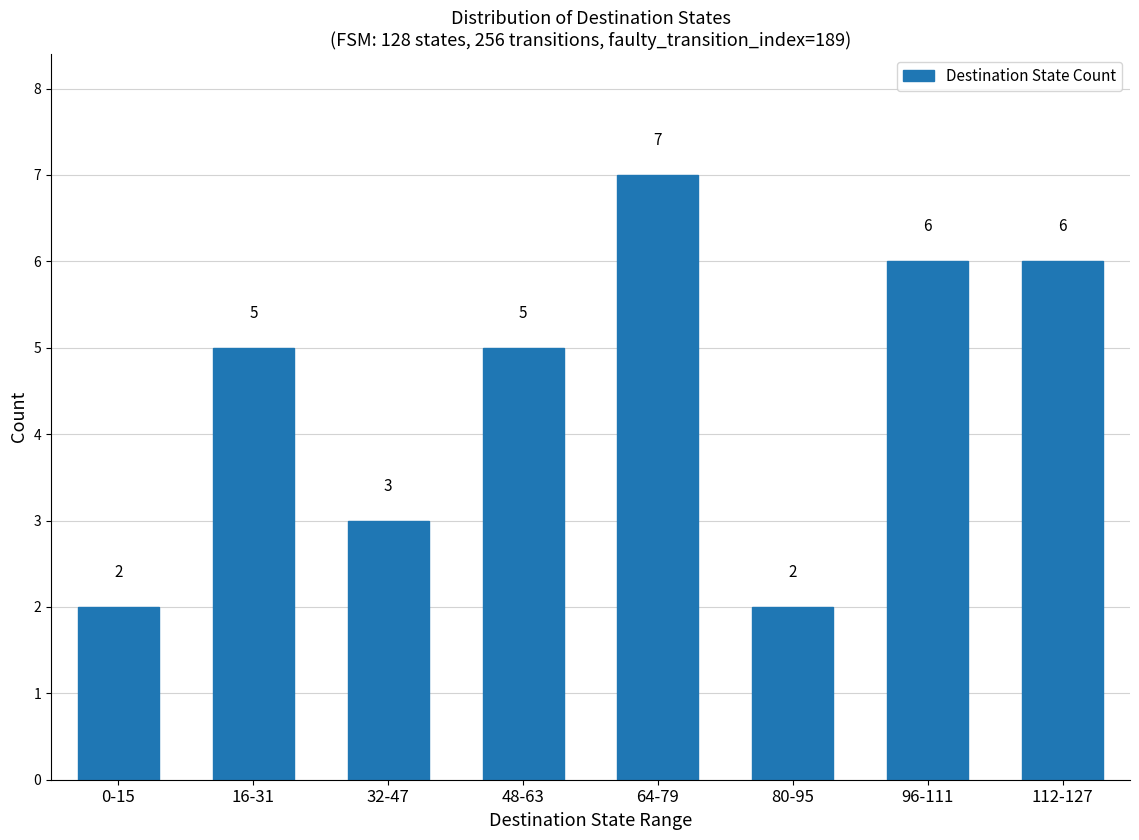

How many data points are less than 5?

3